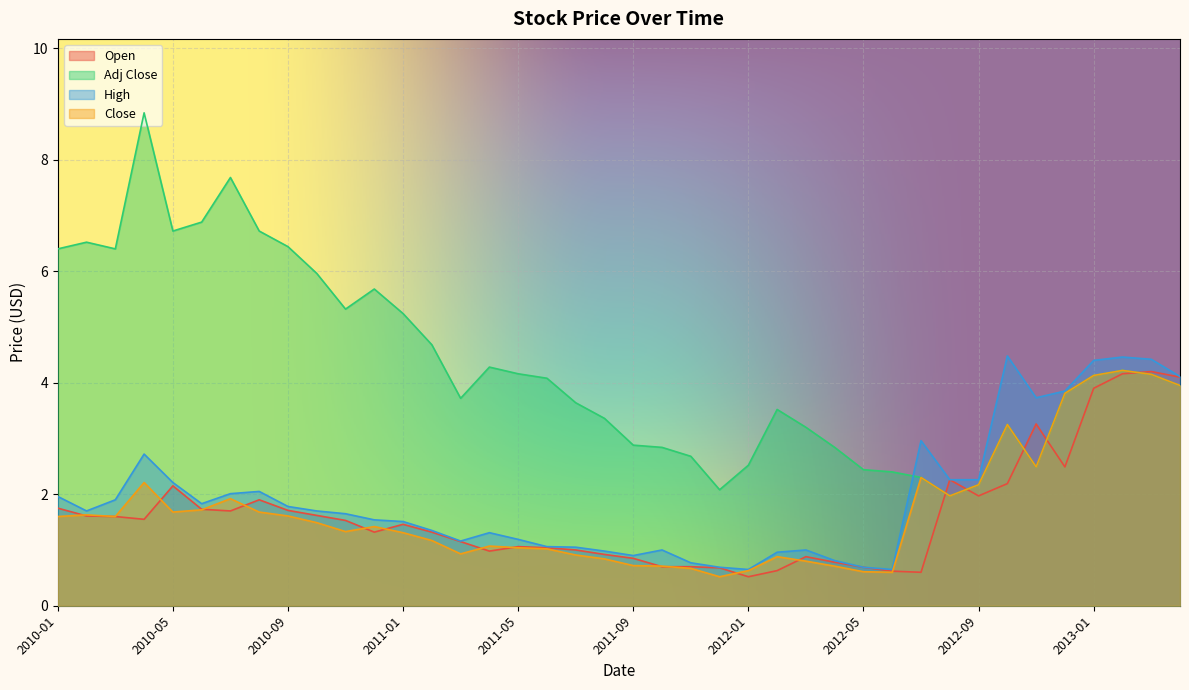

Reading right to left, transcribe all the data shown in this chart.

Open: 2010-01=1.8	2010-02=1.6	2010-03=1.6	2010-04=1.6	2010-05=2.1	2010-06=1.7	2010-07=1.7	2010-08=1.9	2010-09=1.7	2010-10=1.6	2010-11=1.5	2010-12=1.3	2011-01=1.5	2011-02=1.3	2011-03=1.1	2011-04=1.0	2011-05=1.1	2011-06=1.0	2011-07=1.0	2011-08=0.9	2011-09=0.8	2011-10=0.7	2011-11=0.7	2011-12=0.7	2012-01=0.5	2012-02=0.6	2012-03=0.9	2012-04=0.8	2012-05=0.7	2012-06=0.6	2012-07=0.6	2012-08=2.3	2012-09=2.0	2012-10=2.2	2012-11=3.3	2012-12=2.5	2013-01=3.9	2013-02=4.2	2013-03=4.2	2013-04=4.1
Adj Close: 2010-01=6.4	2010-02=6.5	2010-03=6.4	2010-04=8.8	2010-05=6.7	2010-06=6.9	2010-07=7.7	2010-08=6.7	2010-09=6.4	2010-10=6.0	2010-11=5.3	2010-12=5.7	2011-01=5.2	2011-02=4.7	2011-03=3.7	2011-04=4.3	2011-05=4.2	2011-06=4.1	2011-07=3.6	2011-08=3.4	2011-09=2.9	2011-10=2.8	2011-11=2.7	2011-12=2.1	2012-01=2.5	2012-02=3.5	2012-03=3.2	2012-04=2.8	2012-05=2.4	2012-06=2.4	2012-07=2.3	2012-08=2.0	2012-09=2.2	2012-10=3.2	2012-11=2.5	2012-12=3.8	2013-01=4.1	2013-02=4.2	2013-03=4.2	2013-04=4.0
High: 2010-01=2.0	2010-02=1.7	2010-03=1.9	2010-04=2.7	2010-05=2.2	2010-06=1.8	2010-07=2.0	2010-08=2.0	2010-09=1.8	2010-10=1.7	2010-11=1.6	2010-12=1.5	2011-01=1.5	2011-02=1.4	2011-03=1.2	2011-04=1.3	2011-05=1.2	2011-06=1.1	2011-07=1.1	2011-08=1.0	2011-09=0.9	2011-10=1.0	2011-11=0.8	2011-12=0.7	2012-01=0.7	2012-02=1.0	2012-03=1.0	2012-04=0.8	2012-05=0.7	2012-06=0.7	2012-07=3.0	2012-08=2.3	2012-09=2.3	2012-10=4.5	2012-11=3.7	2012-12=3.9	2013-01=4.4	2013-02=4.5	2013-03=4.4	2013-04=4.1
Close: 2010-01=1.6	2010-02=1.6	2010-03=1.6	2010-04=2.2	2010-05=1.7	2010-06=1.7	2010-07=1.9	2010-08=1.7	2010-09=1.6	2010-10=1.5	2010-11=1.3	2010-12=1.4	2011-01=1.3	2011-02=1.2	2011-03=0.9	2011-04=1.1	2011-05=1.0	2011-06=1.0	2011-07=0.9	2011-08=0.8	2011-09=0.7	2011-10=0.7	2011-11=0.7	2011-12=0.5	2012-01=0.6	2012-02=0.9	2012-03=0.8	2012-04=0.7	2012-05=0.6	2012-06=0.6	2012-07=2.3	2012-08=2.0	2012-09=2.2	2012-10=3.2	2012-11=2.5	2012-12=3.8	2013-01=4.1	2013-02=4.2	2013-03=4.2	2013-04=4.0